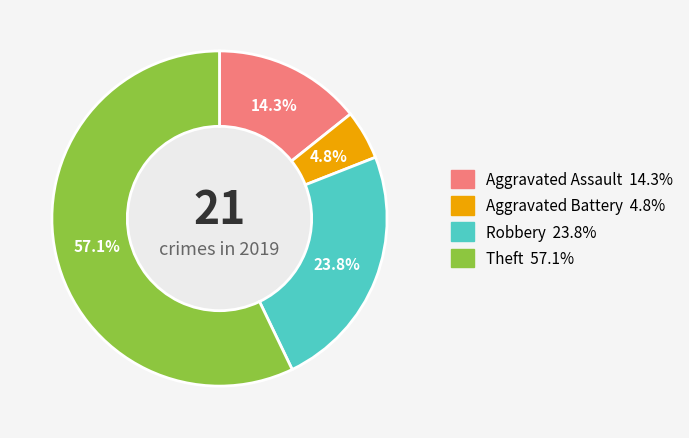

Rank the categories by value from highest to lowest.

Theft, Robbery, Aggravated Assault, Aggravated Battery